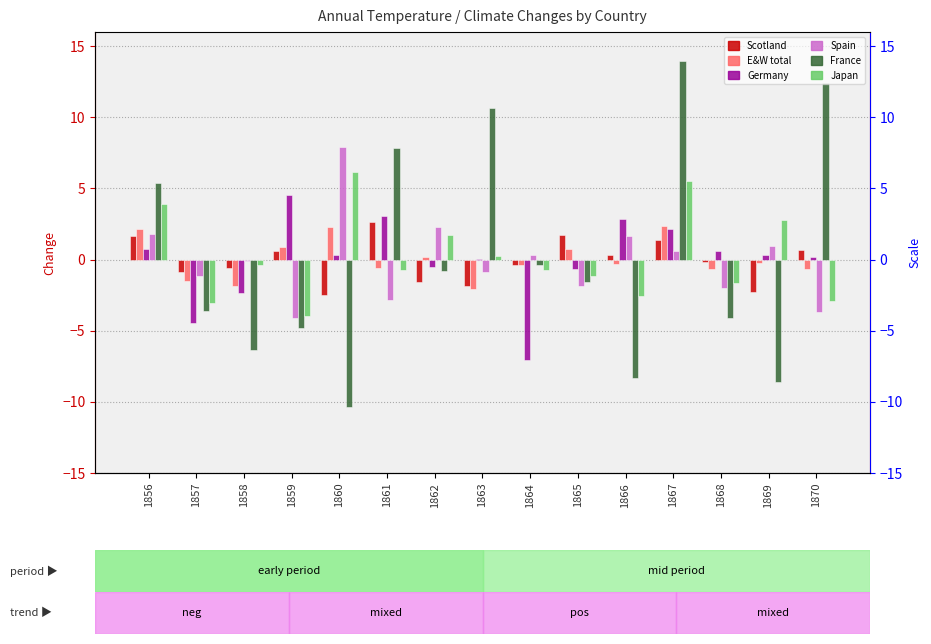

Which series has the largest total across all categories?

Japan